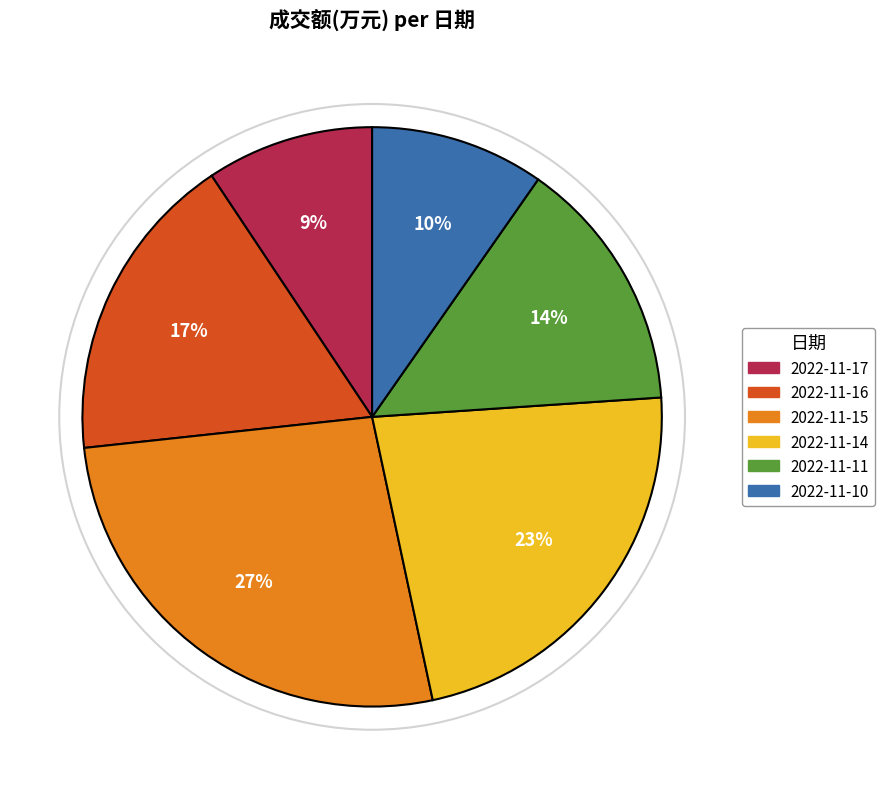

What is the largest slice in the pie chart?

2022-11-15